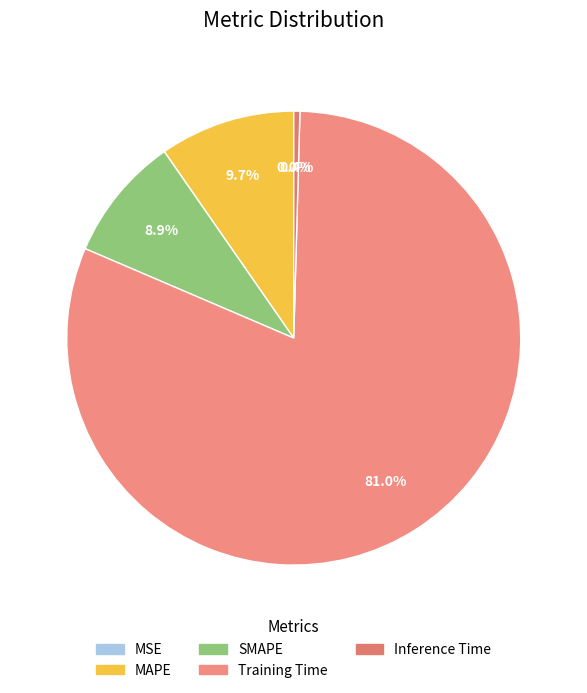

What percentage is NOT represented by Training Time?

19.0%